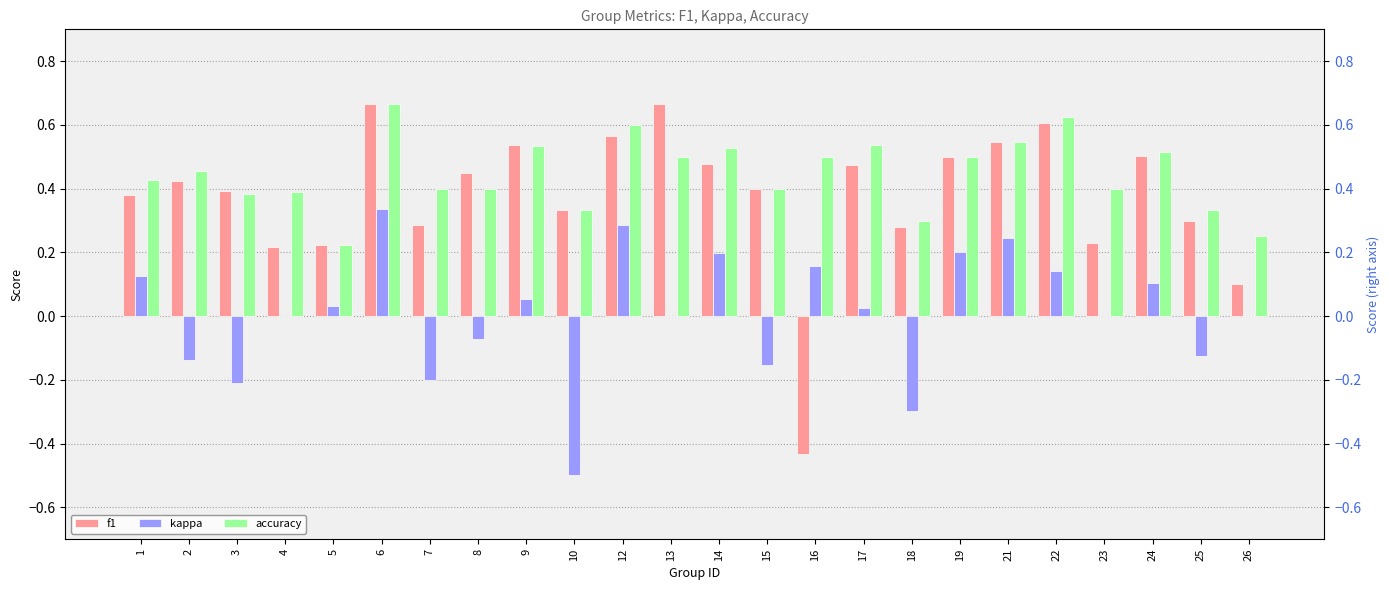

What is the approximate value of kappa at 18?

-0.3